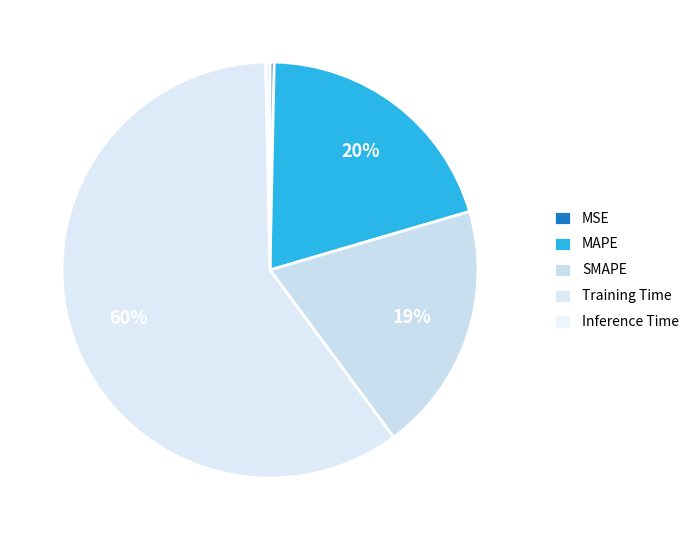

How many segments does this pie chart have?

5